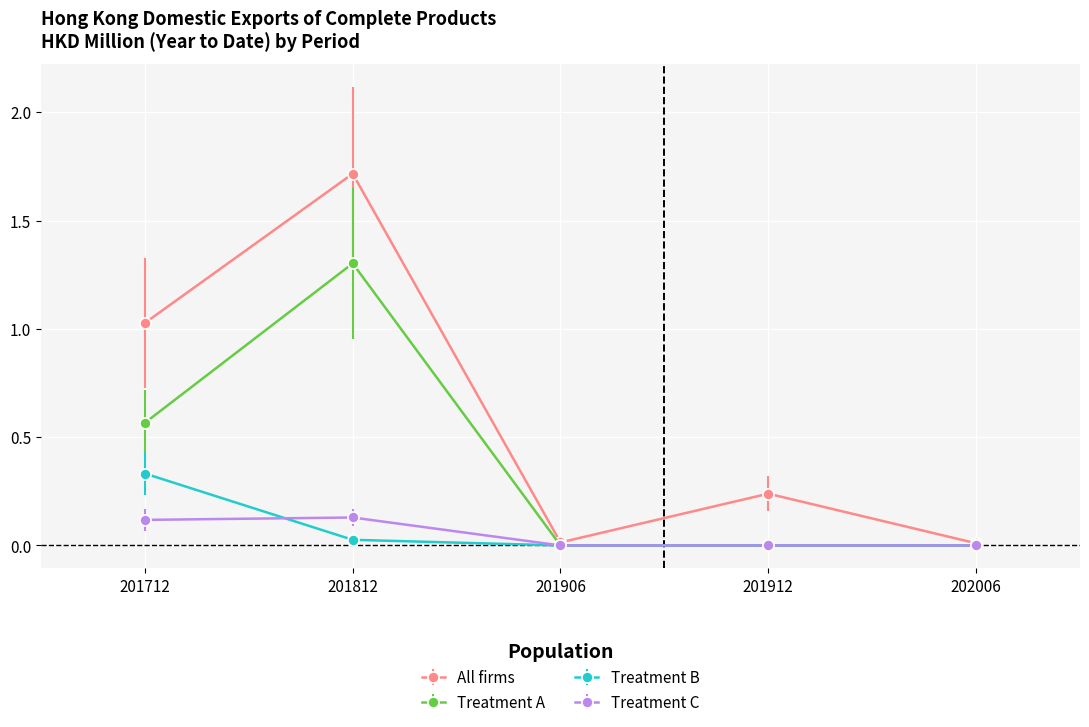

Is the value of Treatment A at 202006 greater than the value of All firms at 201912?

No